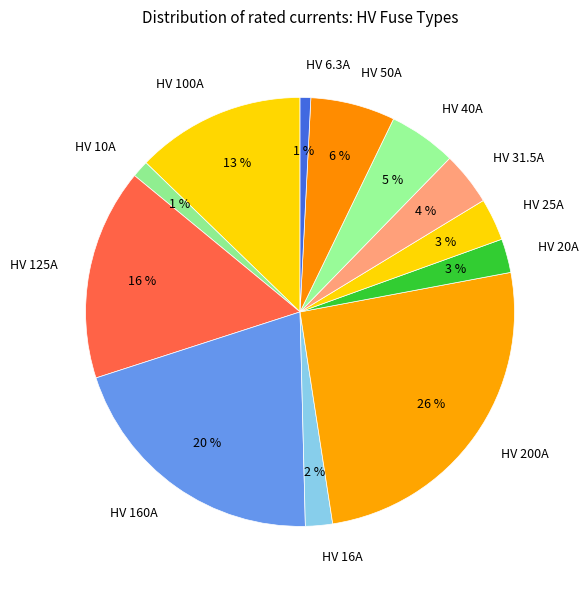

What percentage is the HV 10A slice, to the nearest percent?

1%